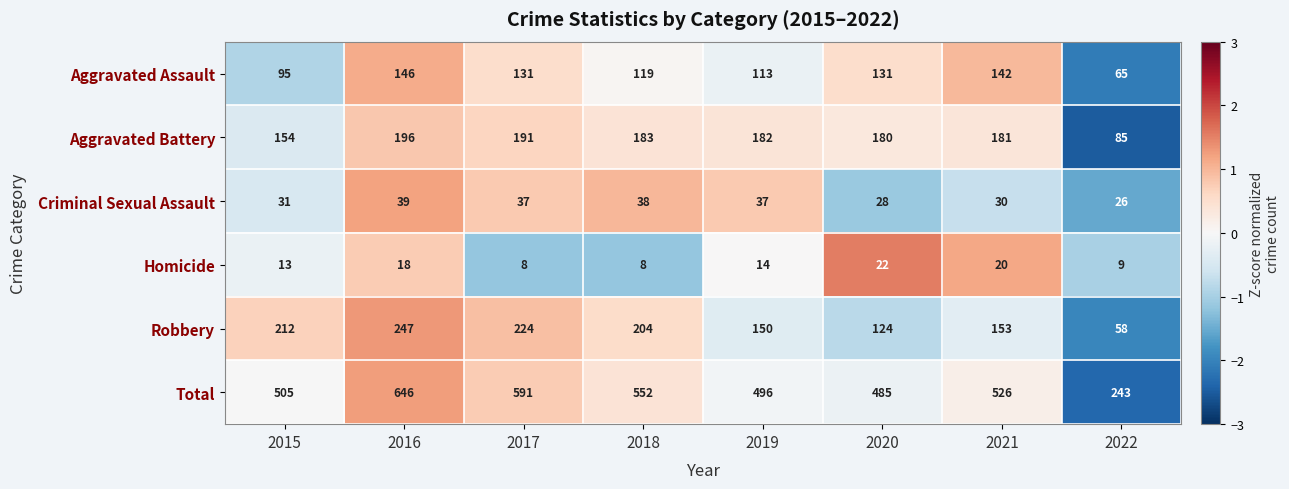

At how many categories does at least one series exceed 61?

8